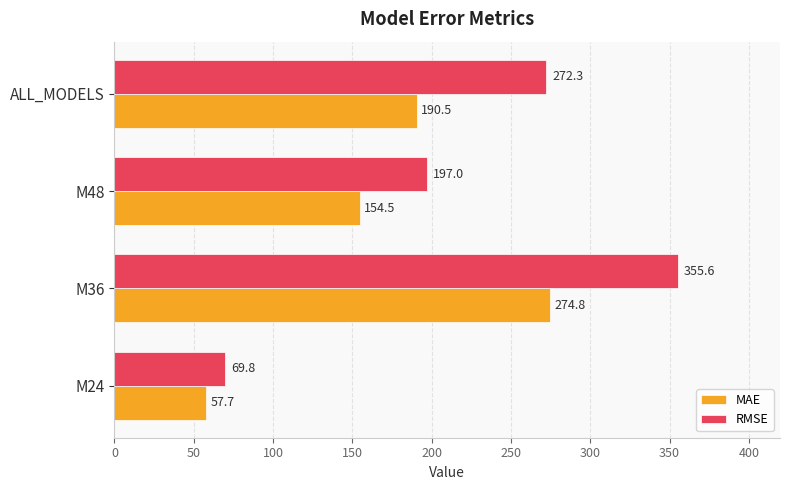

What is the difference between the second highest and second lowest values in the RMSE series?

75.3